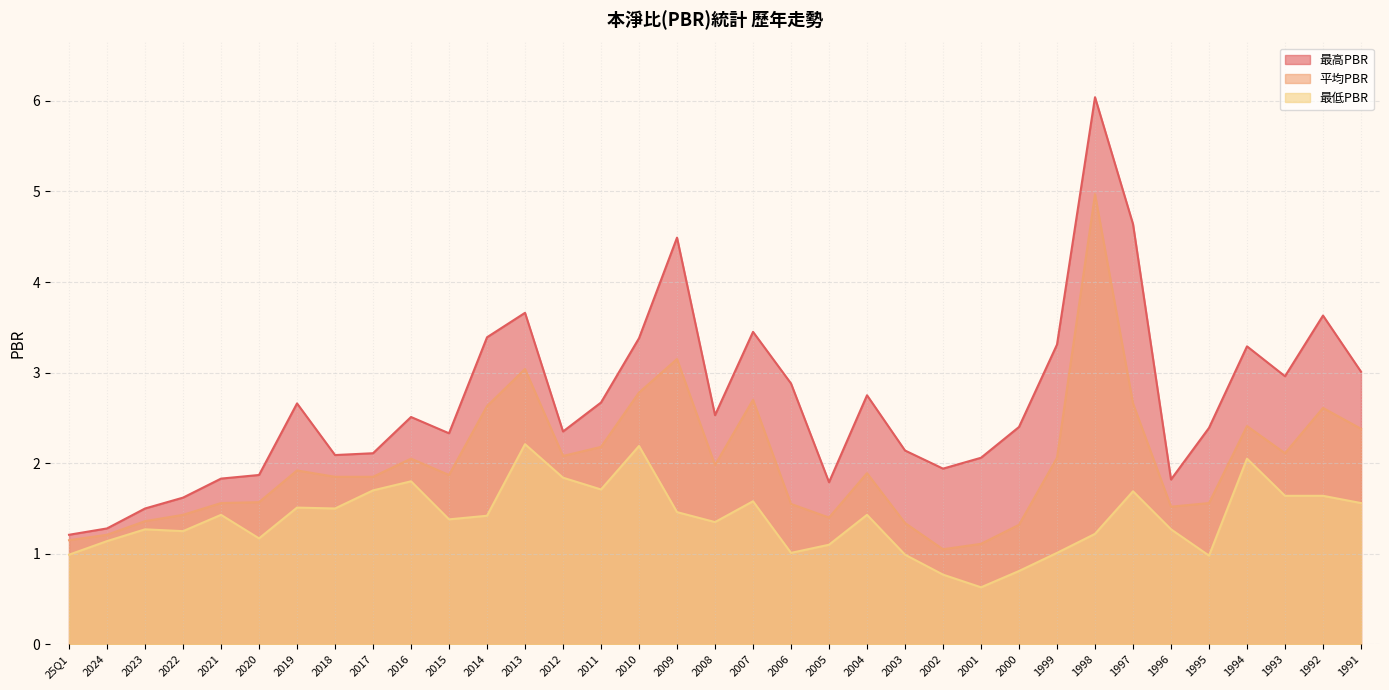

Where is 最低PBR nearest to the value 1?

25Q1